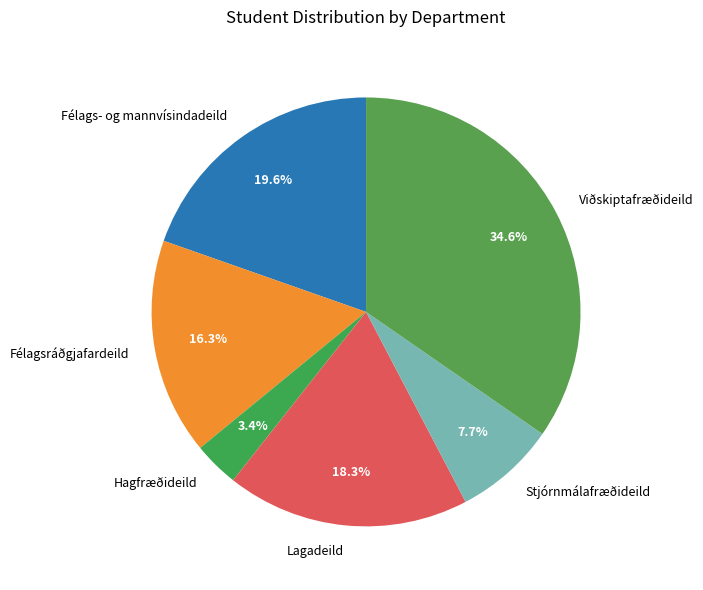

Does any single category account for the majority?

No